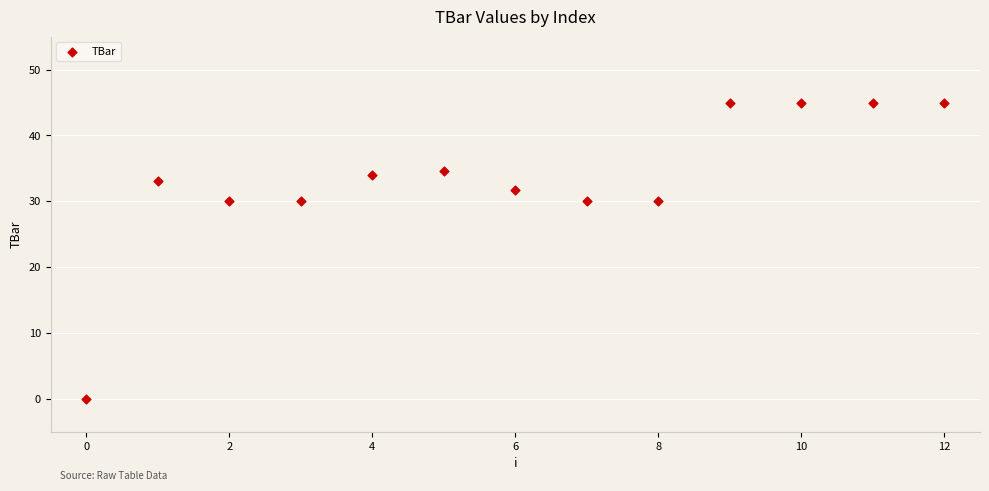

What is the range of Y values (max minus min)?

45.0